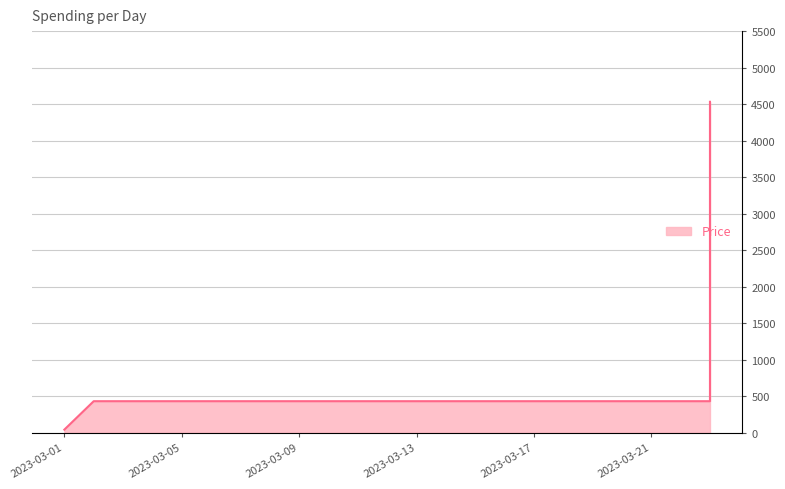

How many values are below 432?

1